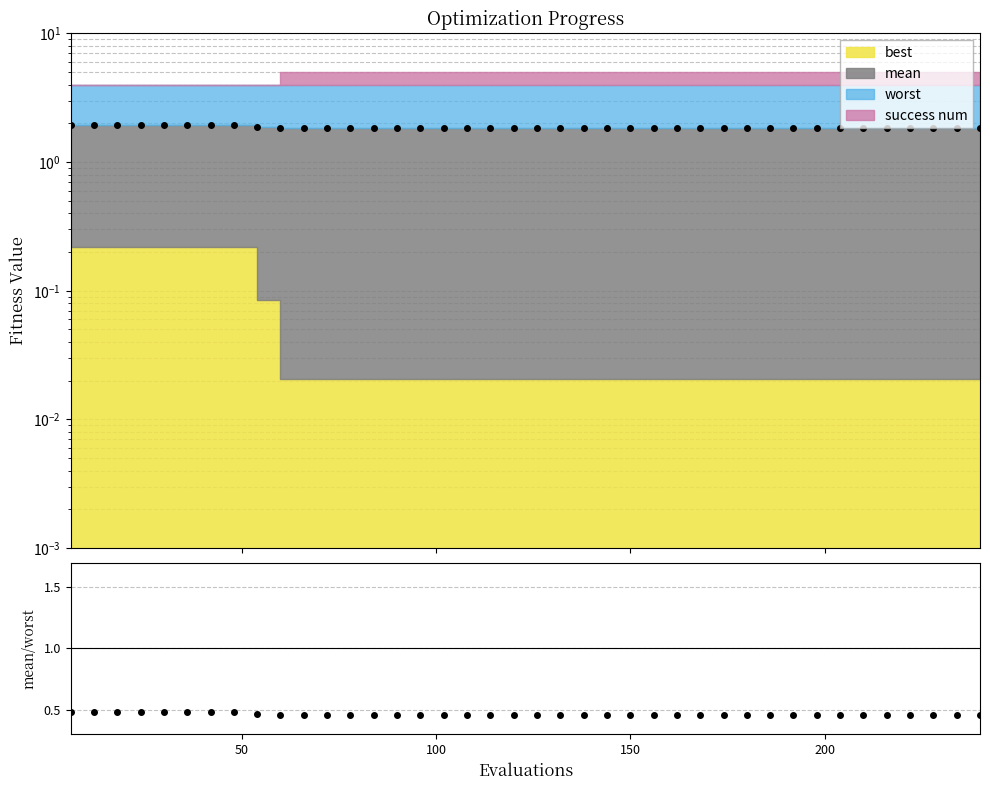

Reading left to right, list all the values displayed in this chart.

0.5	0.5	0.5	0.5	0.5	0.5	0.5	0.5	0.5	0.5	0.5	0.5	0.5	0.5	0.5	0.5	0.5	0.5	0.5	0.5	0.5	0.5	0.5	0.5	0.5	0.5	0.5	0.5	0.5	0.5	0.5	0.5	0.5	0.5	0.5	0.5	0.5	0.5	0.5	0.5